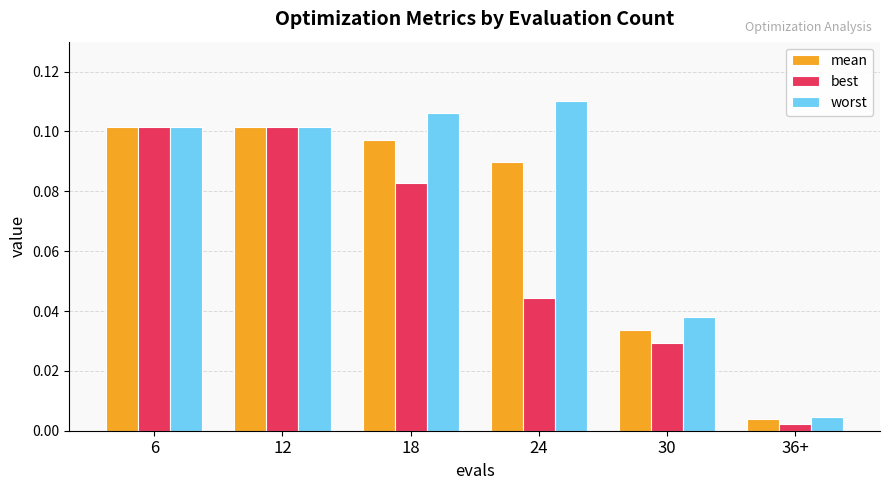

At how many categories does at least one series exceed 0?

6